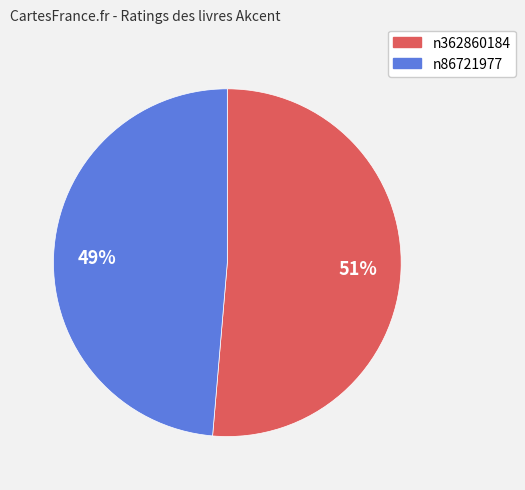

What is the smallest slice in the pie chart?

n86721977